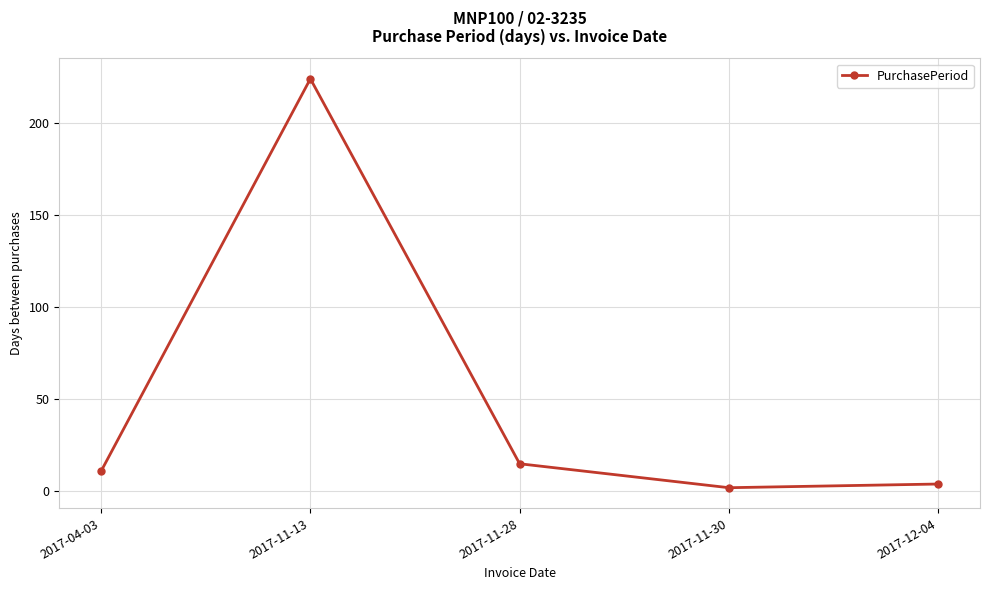

What is the minimum value shown in the chart?

2